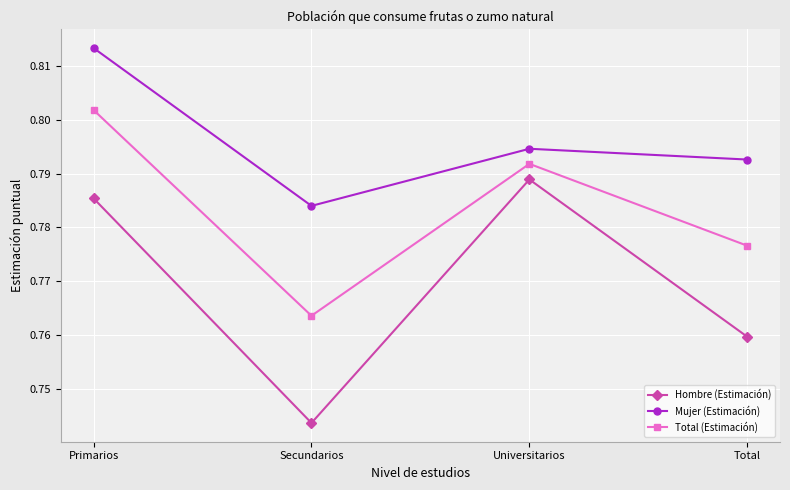

How many Total (Estimación) values are between 0 and 1?

4